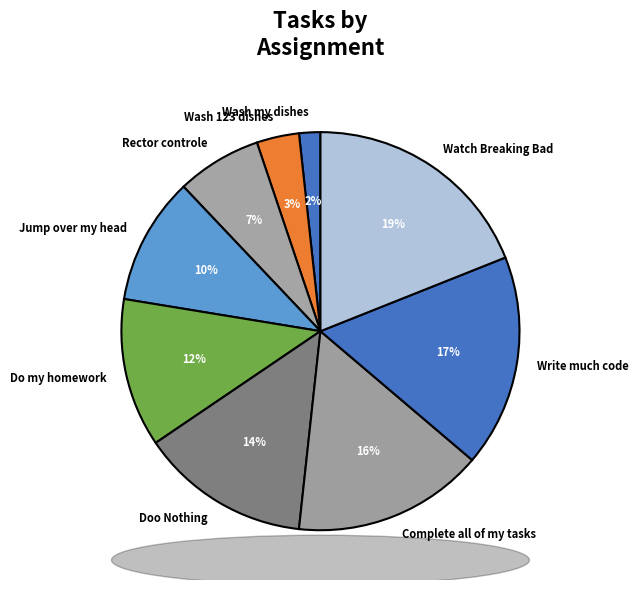

Is there any slice that represents more than half of the pie?

No